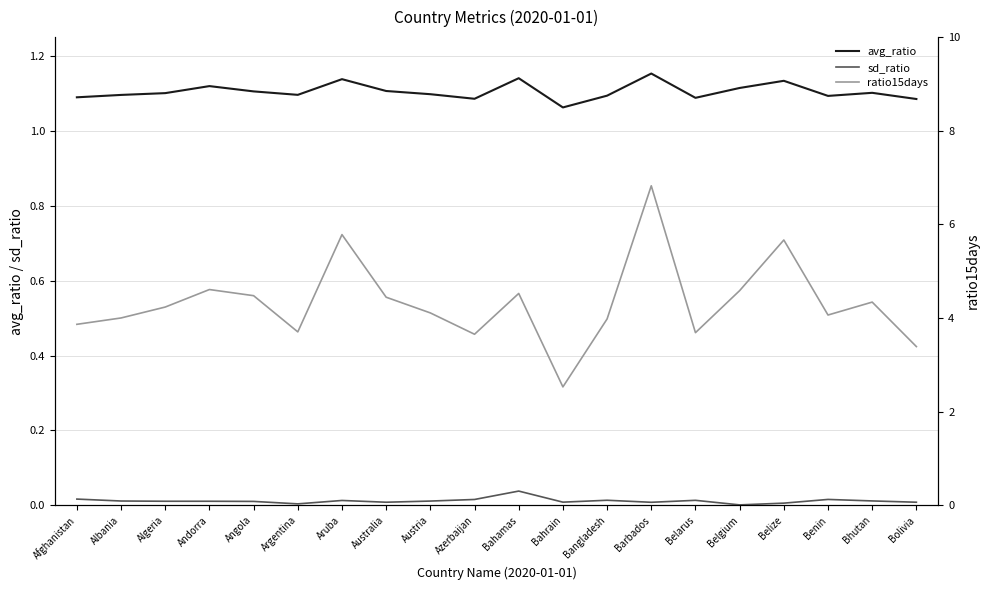

What is the label of the 7th point from the right?

Barbados